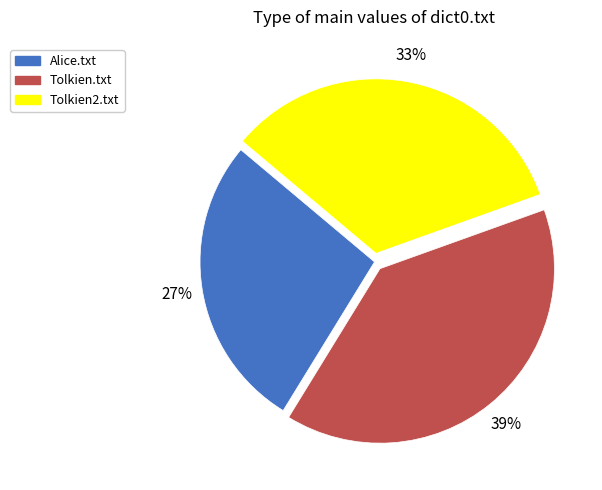

Between Alice.txt and Tolkien.txt, which is larger?

Tolkien.txt